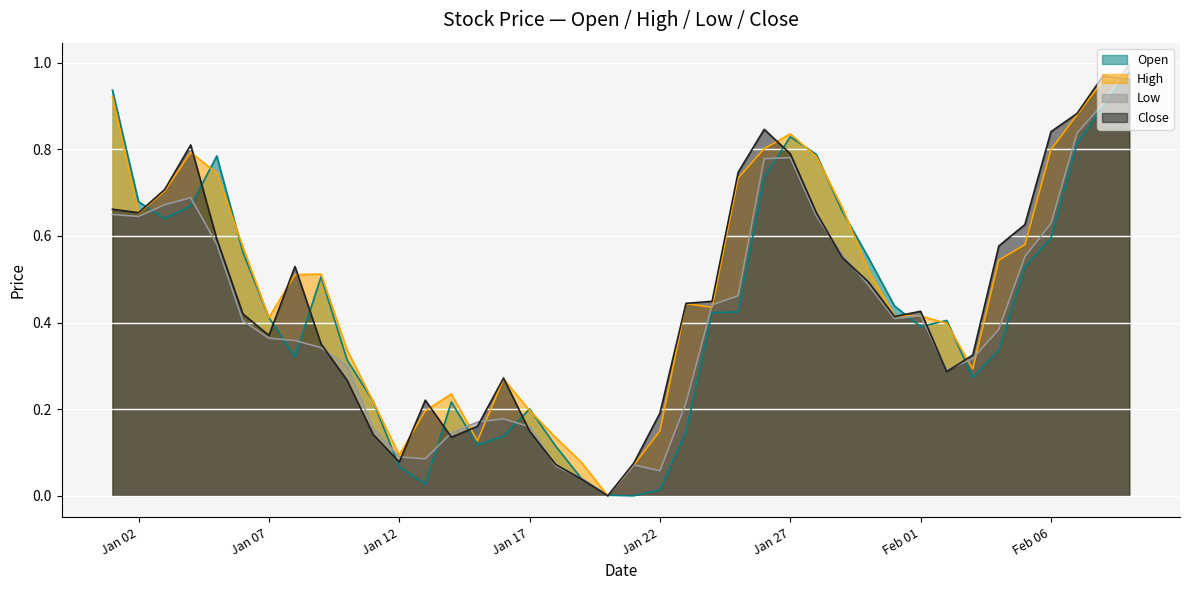

Which category has the highest value across all series?

2023-02-09